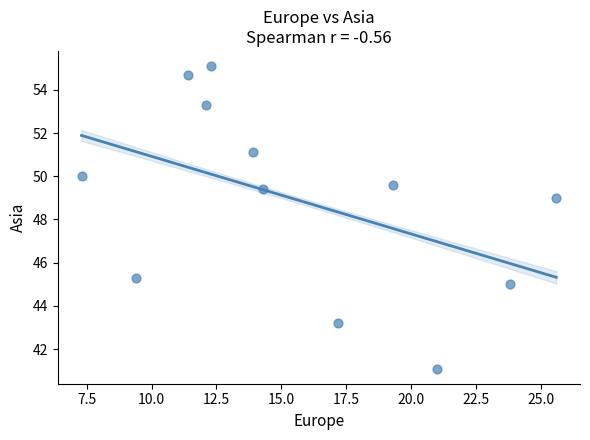

What Y value in the scatter plot is closest to 48?

49.0